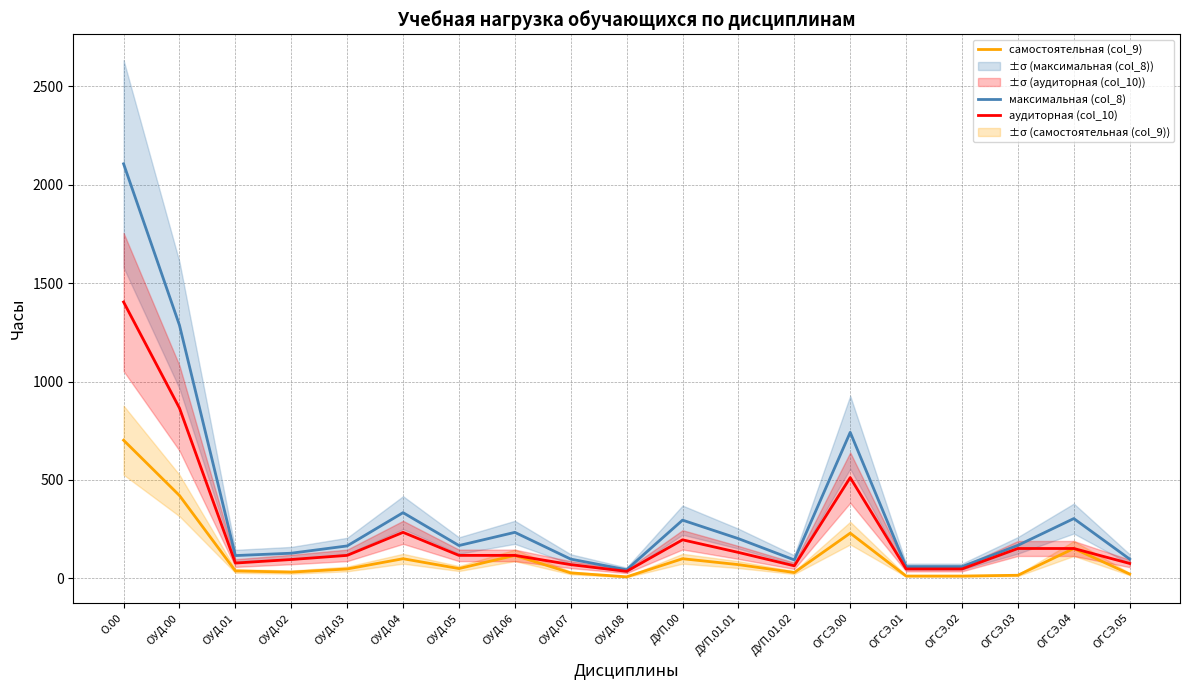

Which series has the largest range (max minus min)?

максимальная (col_8)